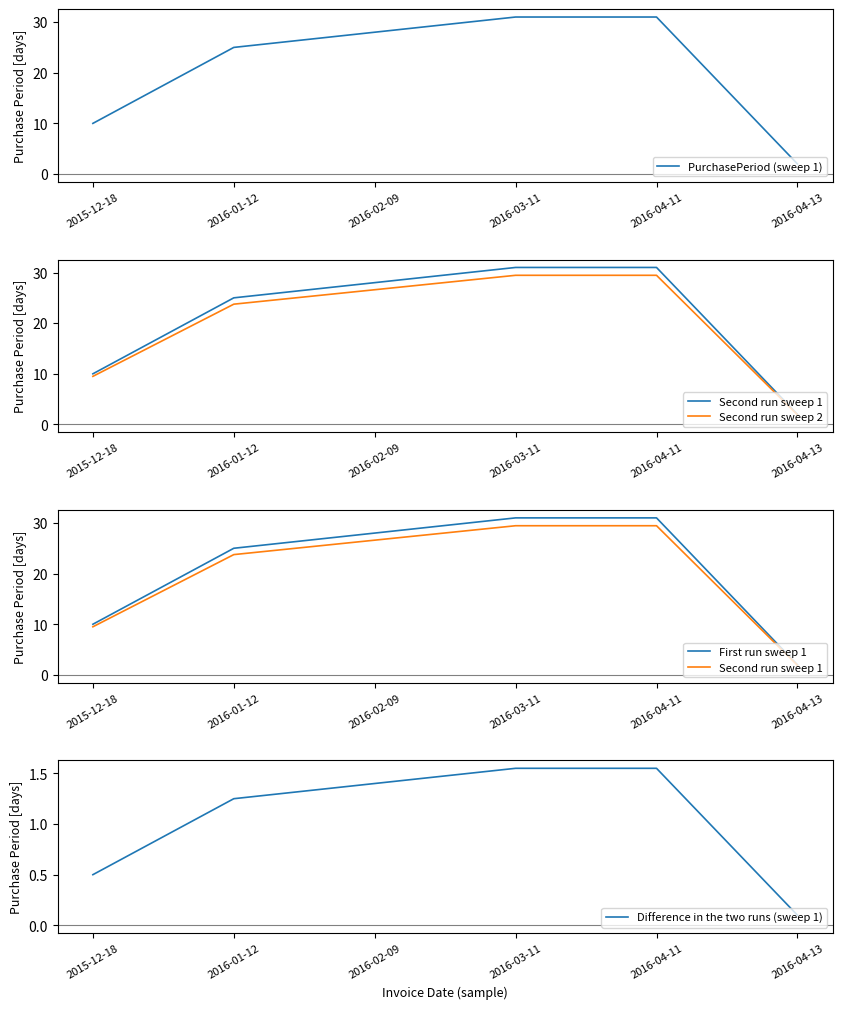

Reading left to right, what are all the values shown in this chart?

PurchasePeriod (sweep 1): 2015-12-18=10.0	2016-01-12=25.0	2016-02-09=28.0	2016-03-11=31.0	2016-04-11=31.0	2016-04-13=2.0
Second run sweep 1: 2015-12-18=9.5	2016-01-12=23.8	2016-02-09=26.6	2016-03-11=29.4	2016-04-11=29.4	2016-04-13=1.9
Second run sweep 2: 2015-12-18=9.5	2016-01-12=23.8	2016-02-09=26.6	2016-03-11=29.4	2016-04-11=29.4	2016-04-13=1.9
First run sweep 1: 2015-12-18=10.0	2016-01-12=25.0	2016-02-09=28.0	2016-03-11=31.0	2016-04-11=31.0	2016-04-13=2.0
Difference in the two runs (sweep 1): 2015-12-18=0.5	2016-01-12=1.2	2016-02-09=1.4	2016-03-11=1.6	2016-04-11=1.6	2016-04-13=0.1